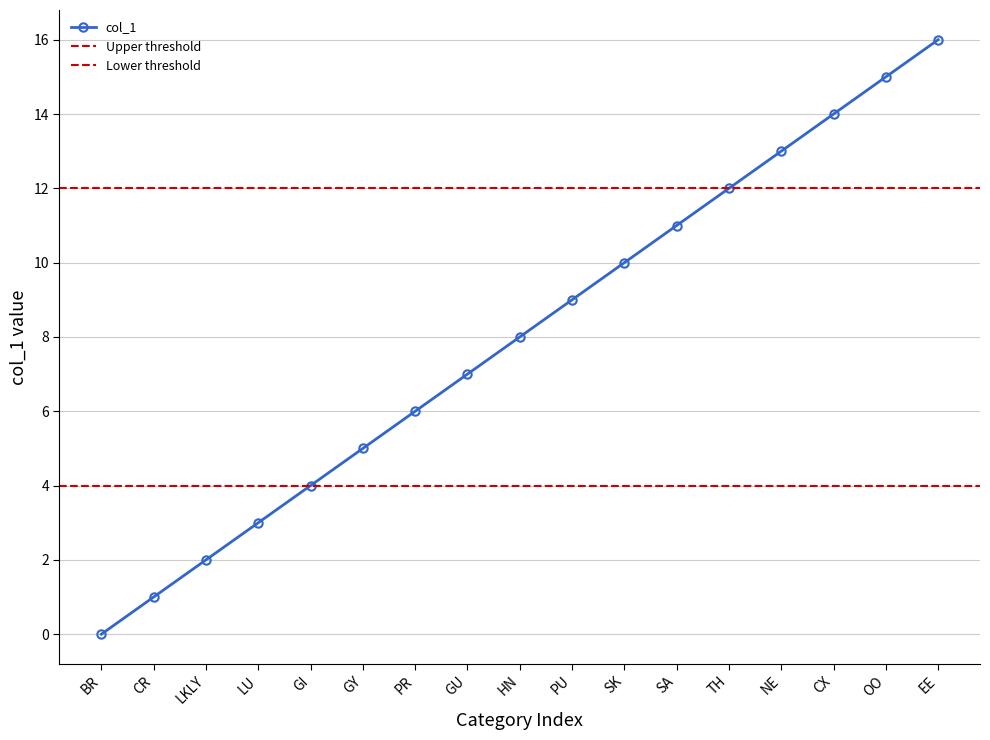

At which label does the data first exceed 8?

PU